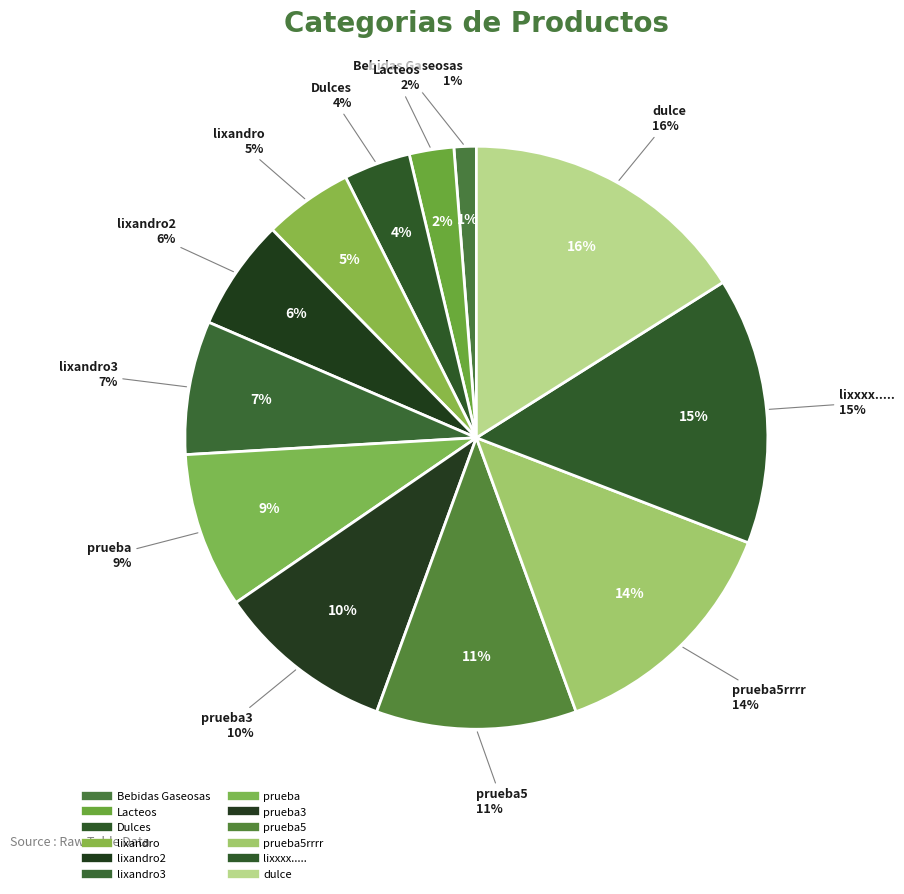

Combined, do Dulces and prueba5 account for over 50%?

No